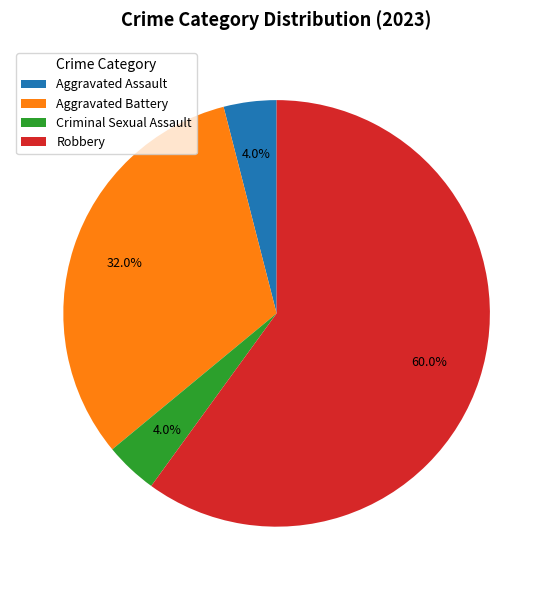

Which category has the biggest portion of the pie?

Robbery